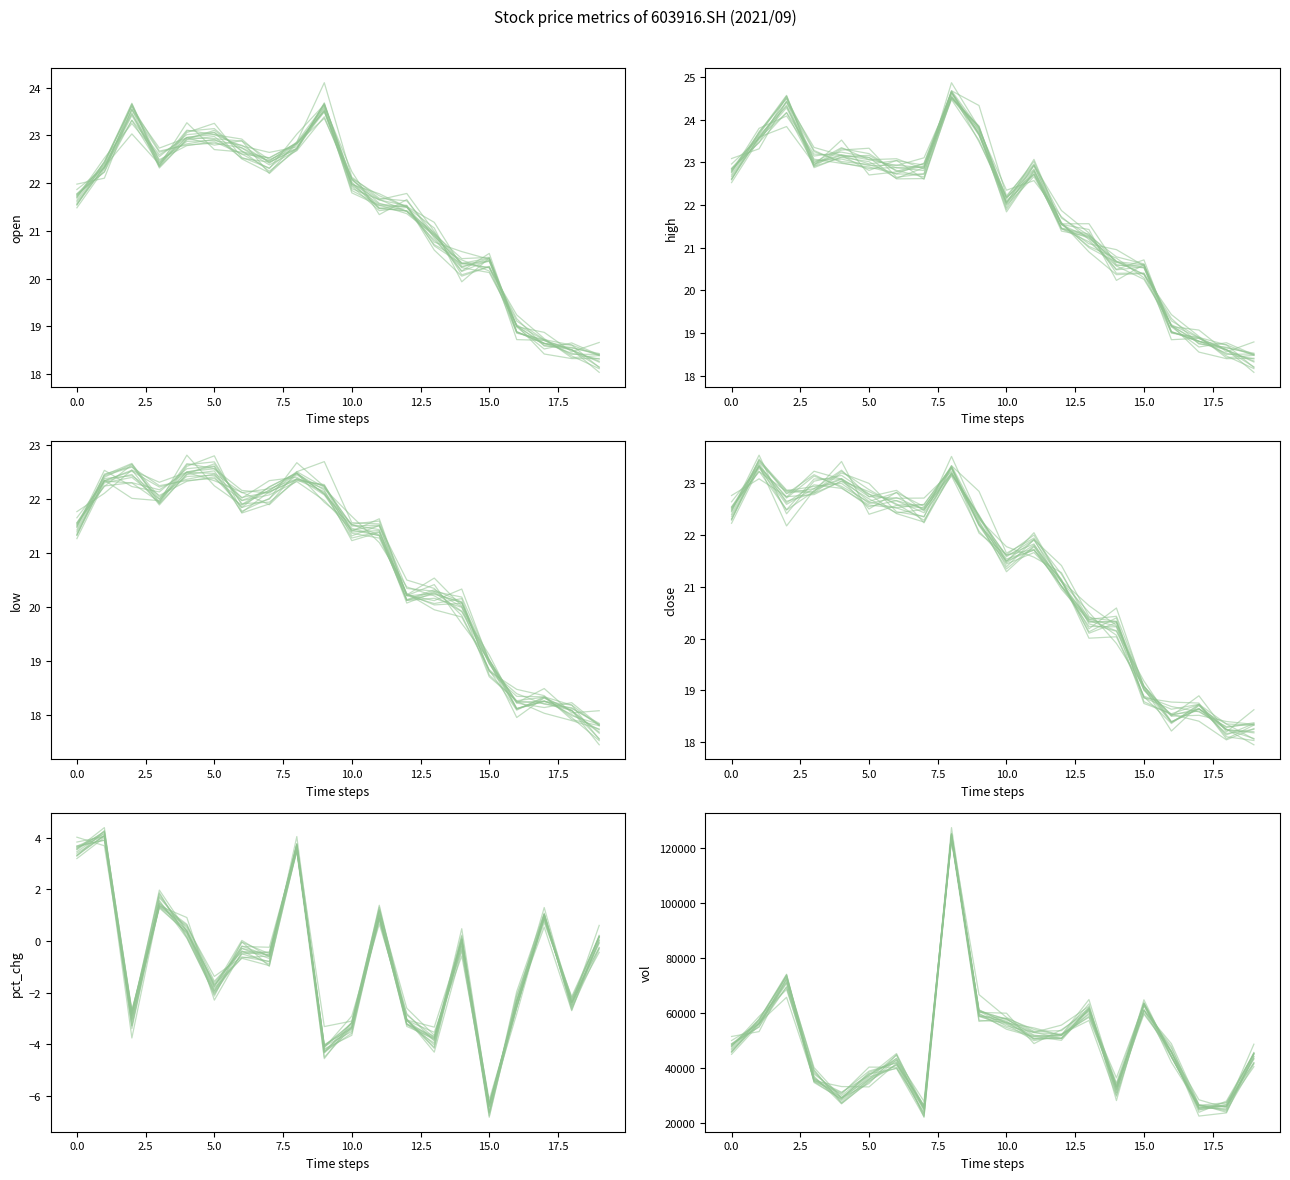

What is the maximum value shown in the chart?

123714.6